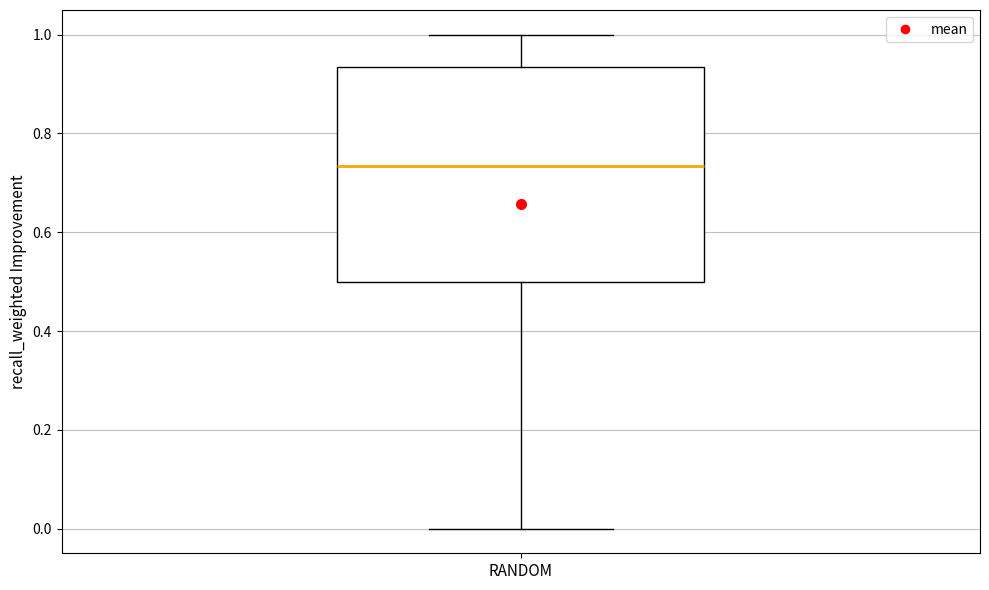

Where is the lower edge of the box for RANDOM on the y-axis? The values are not printed on the chart, so give them approximately, as read against the axis.

0.50